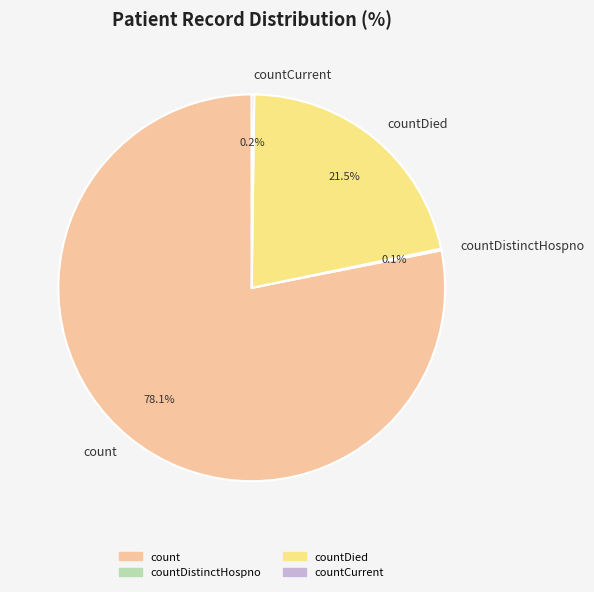

To the nearest percent, what is the average slice percentage?

25%